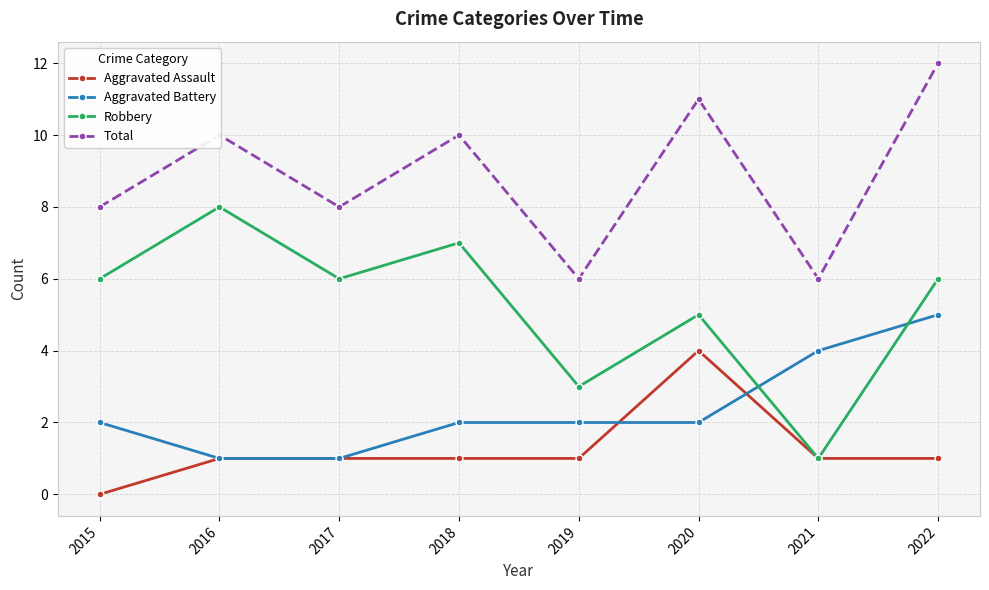

Reading left to right, list all the values displayed in this chart.

Aggravated Assault: 0	1	1	1	1	4	1	1
Aggravated Battery: 2	1	1	2	2	2	4	5
Robbery: 6	8	6	7	3	5	1	6
Total: 8	10	8	10	6	11	6	12